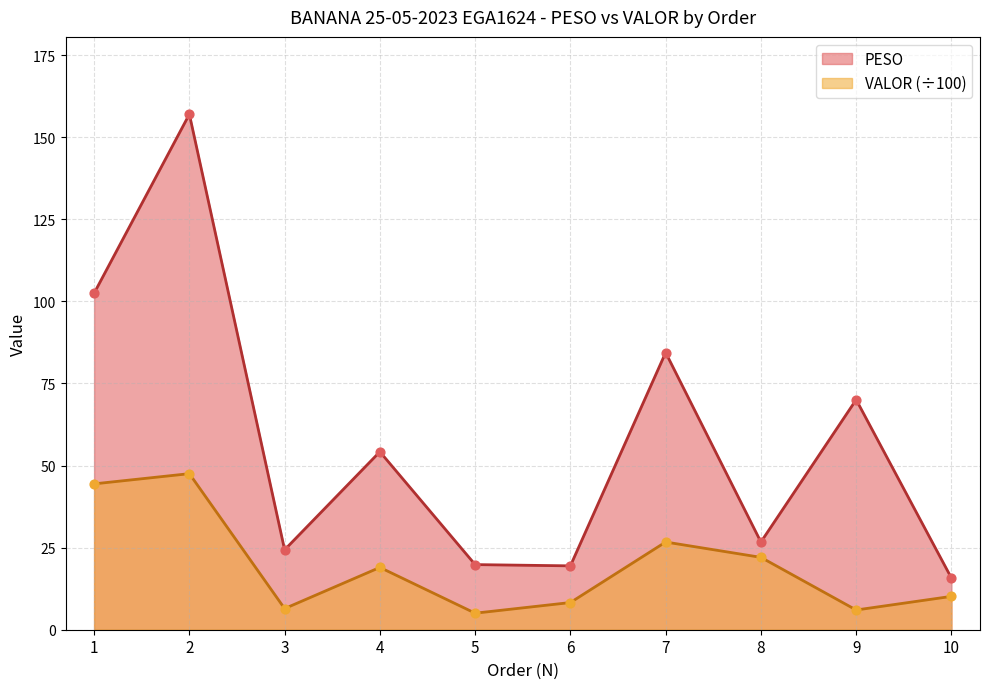

Which series has the largest Y range (max minus min)?

PESO